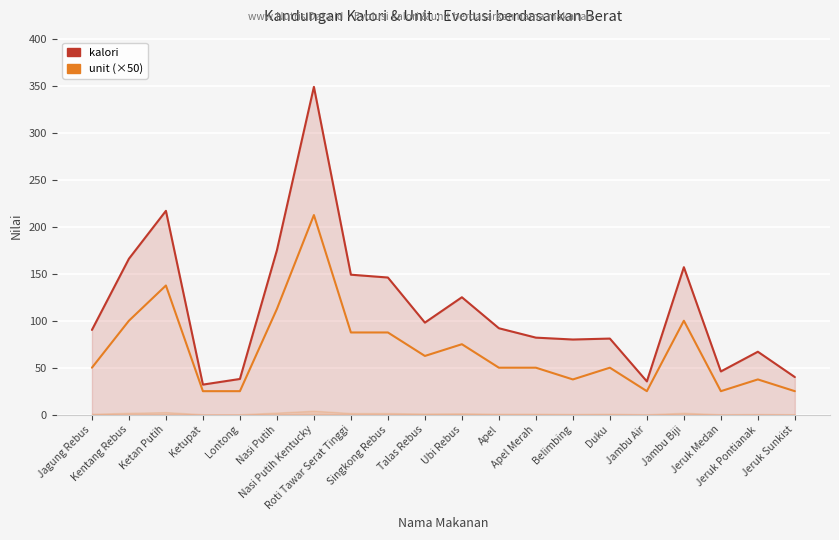

What is the maximum value for unit (×50)?

212.5